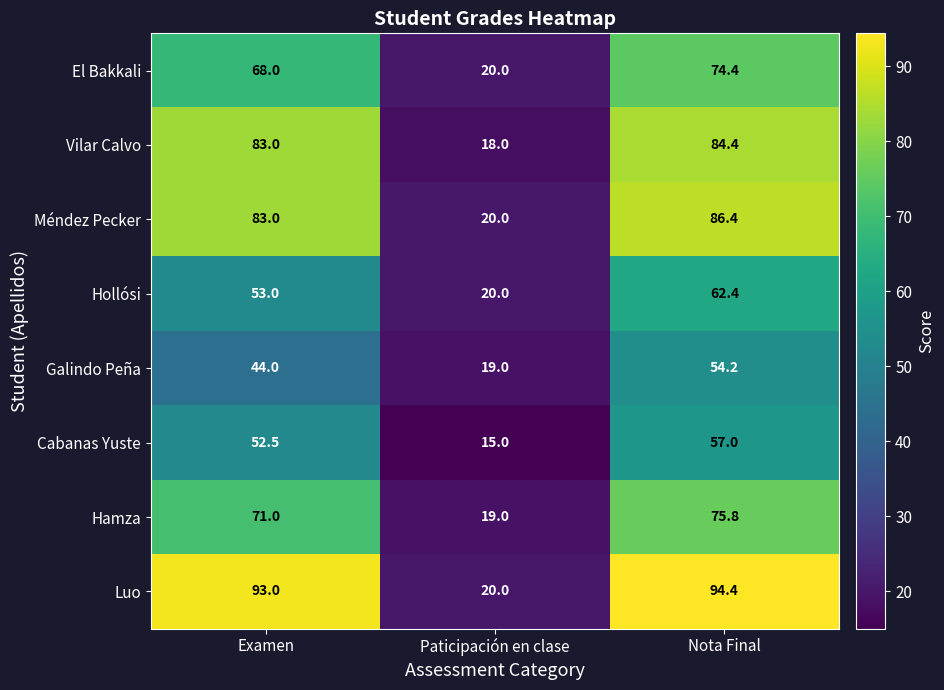

List the series in order of their peak value, highest first.

Luo, Méndez Pecker, Vilar Calvo, Hamza, El Bakkali, Hollósi, Cabanas Yuste, Galindo Peña